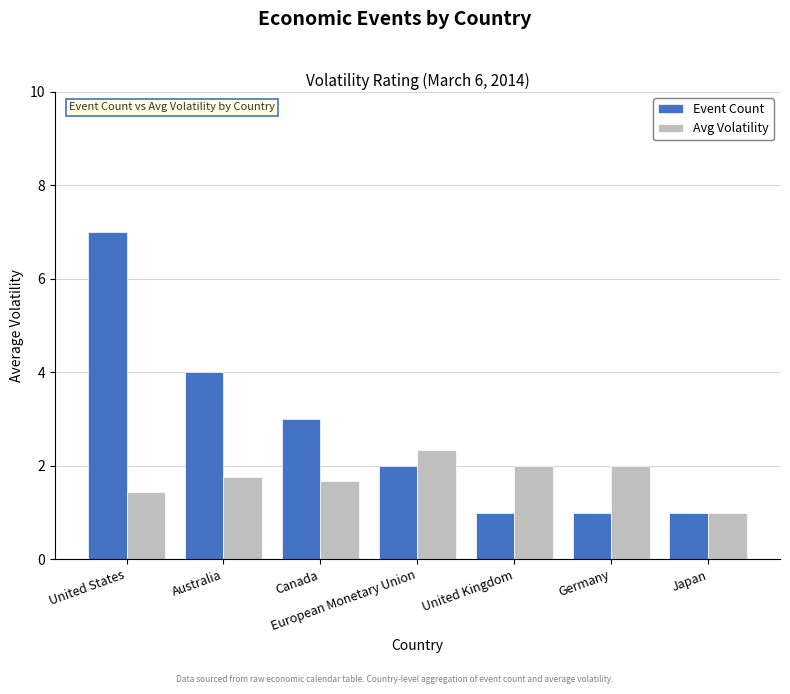

Reading right to left, what are all the values shown in this chart?

Event Count: Japan=1.0	Germany=1.0	United Kingdom=1.0	European Monetary Union=2.0	Canada=3.0	Australia=4.0	United States=7.0
Avg Volatility: Japan=1.0	Germany=2.0	United Kingdom=2.0	European Monetary Union=2.3	Canada=1.7	Australia=1.8	United States=1.4